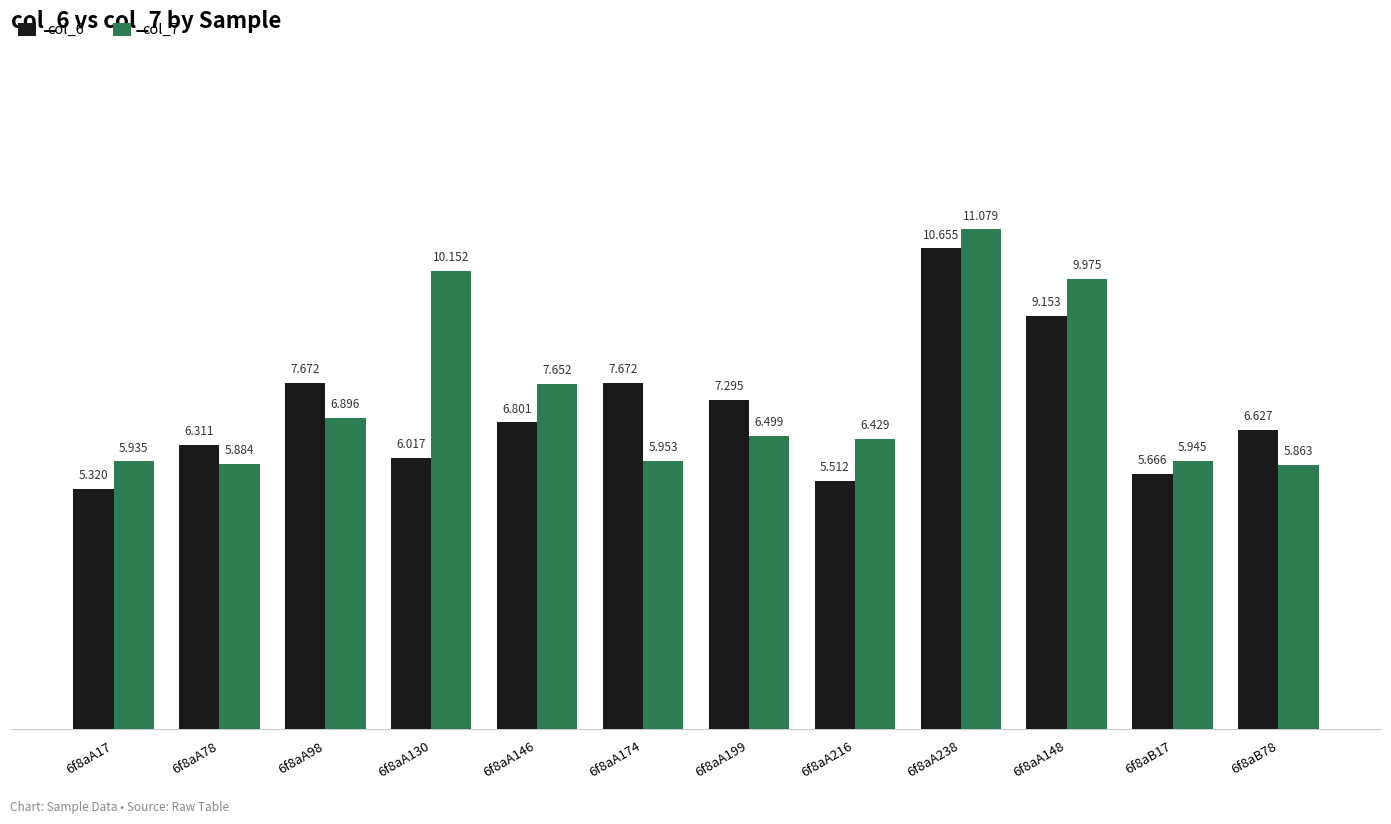

True or false: col_7 has a value of 12.3 at 6f8aA98.

False